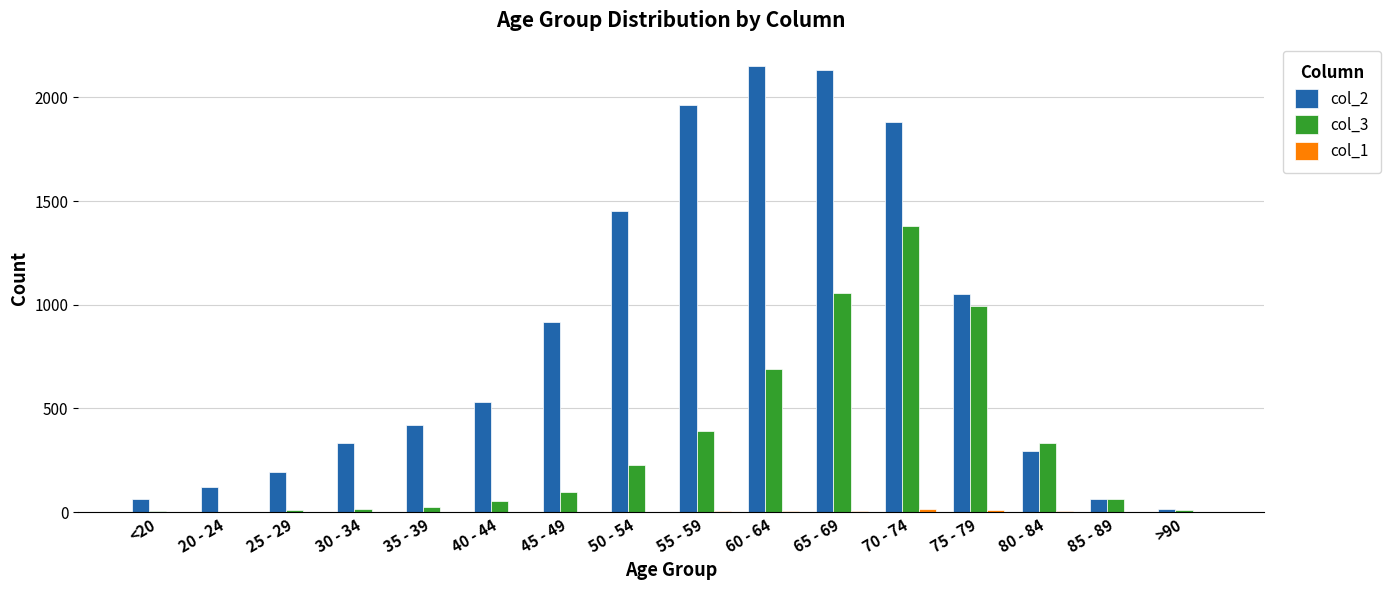

True or false: col_3 has a value of 1057 at 65 - 69.

True